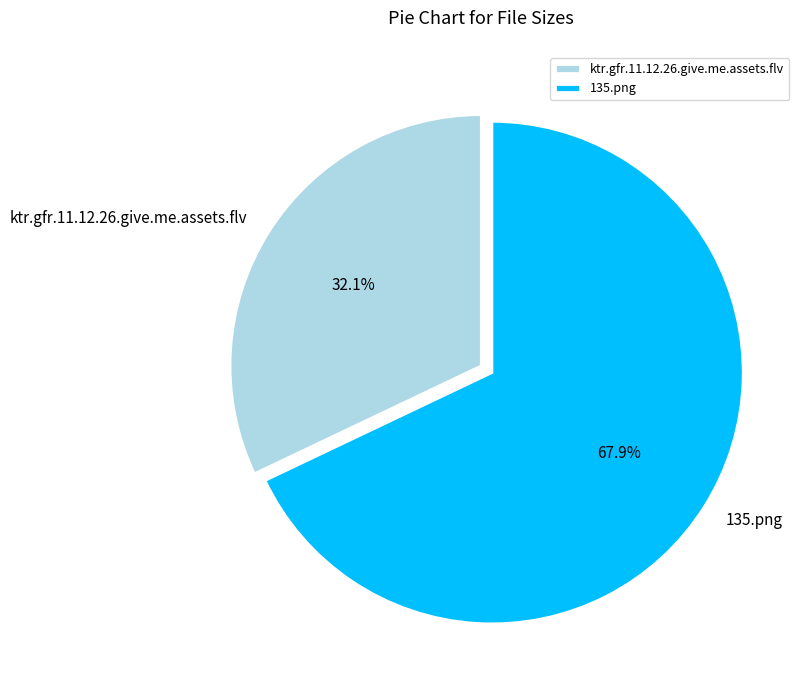

What percentage is NOT represented by 135.png?

32.1%